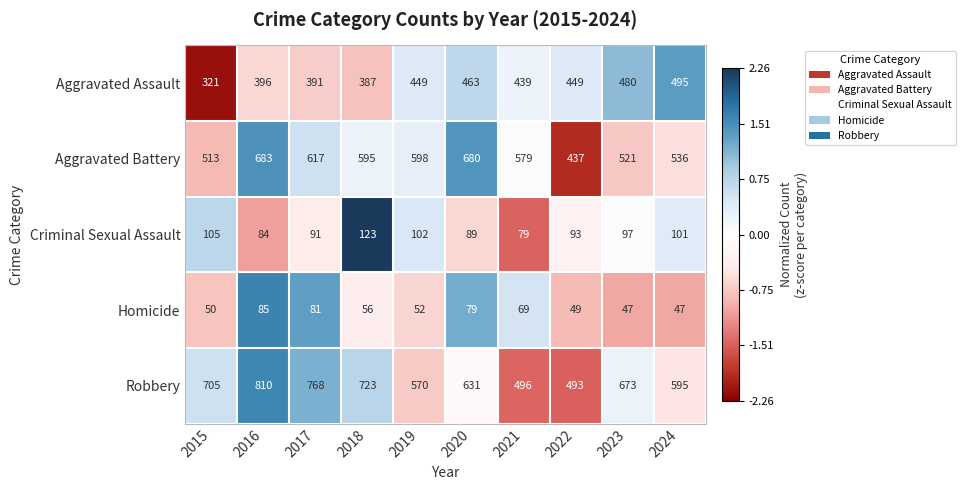

List the series in order of their peak value, lowest first.

Homicide, Criminal Sexual Assault, Aggravated Assault, Aggravated Battery, Robbery